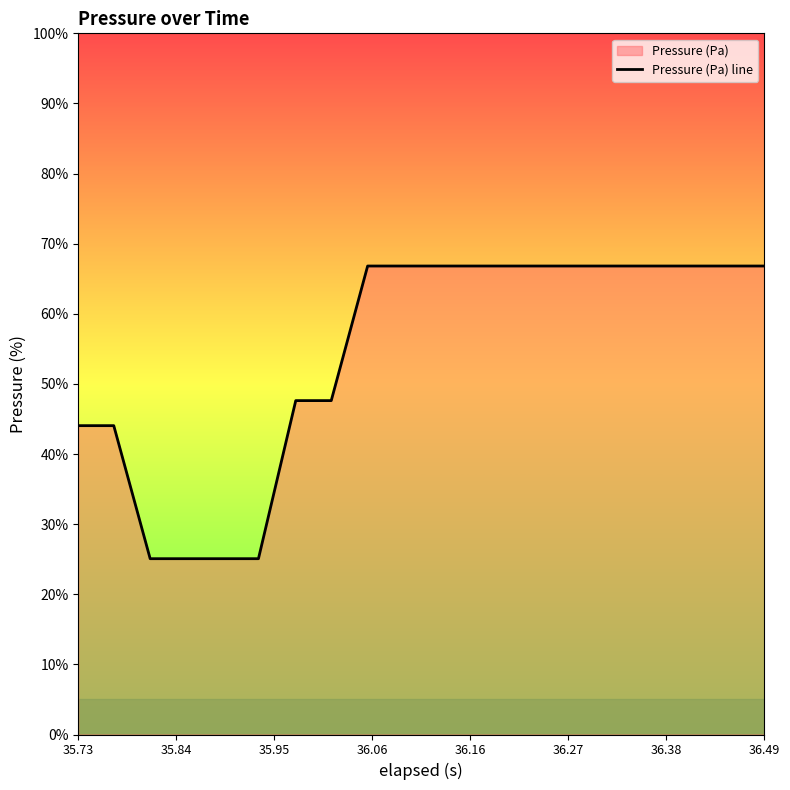

What is the smallest value displayed?

25.1